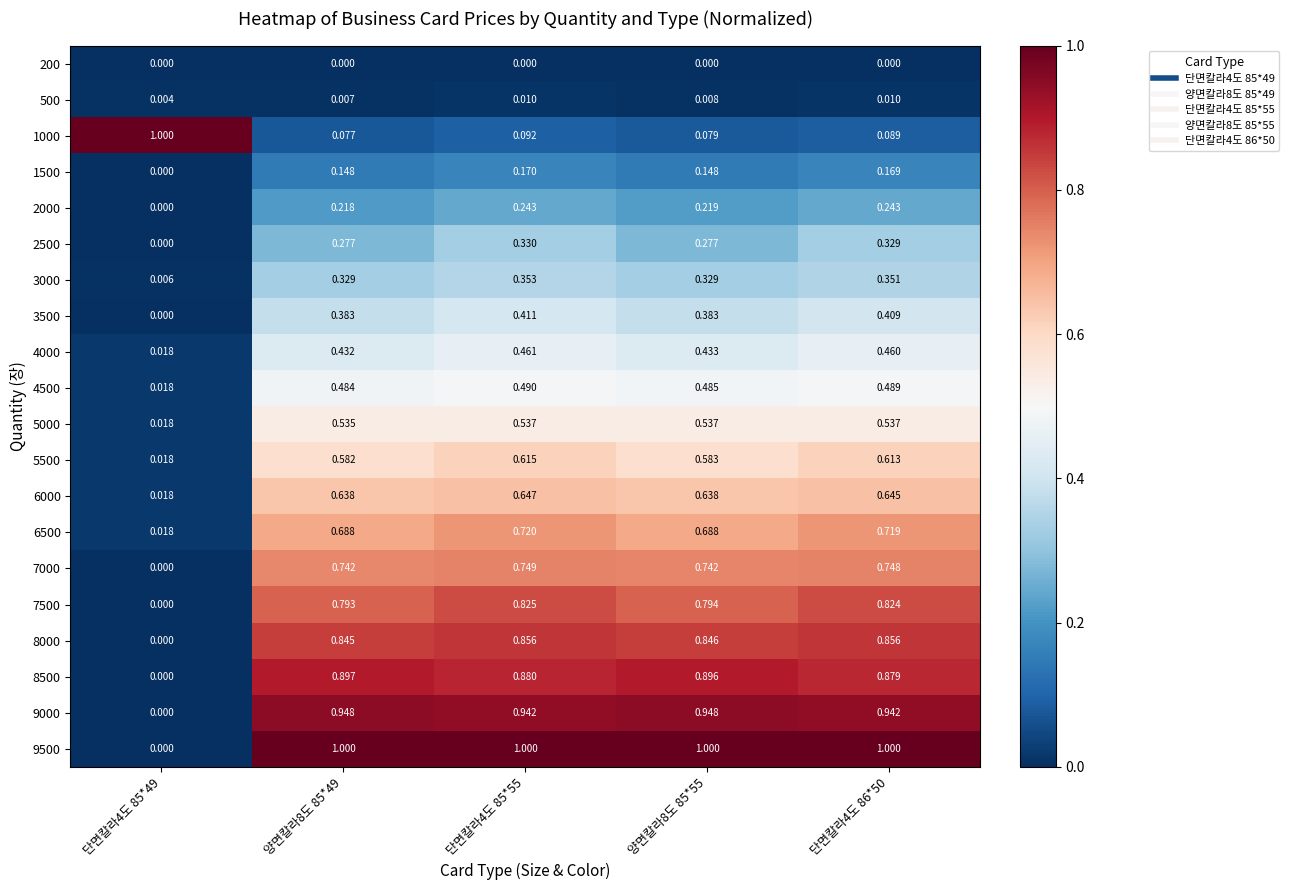

Is the value of 6000 at 단면칼라4도 85*55 greater than the value of 200 at 양면칼라8도 85*55?

Yes